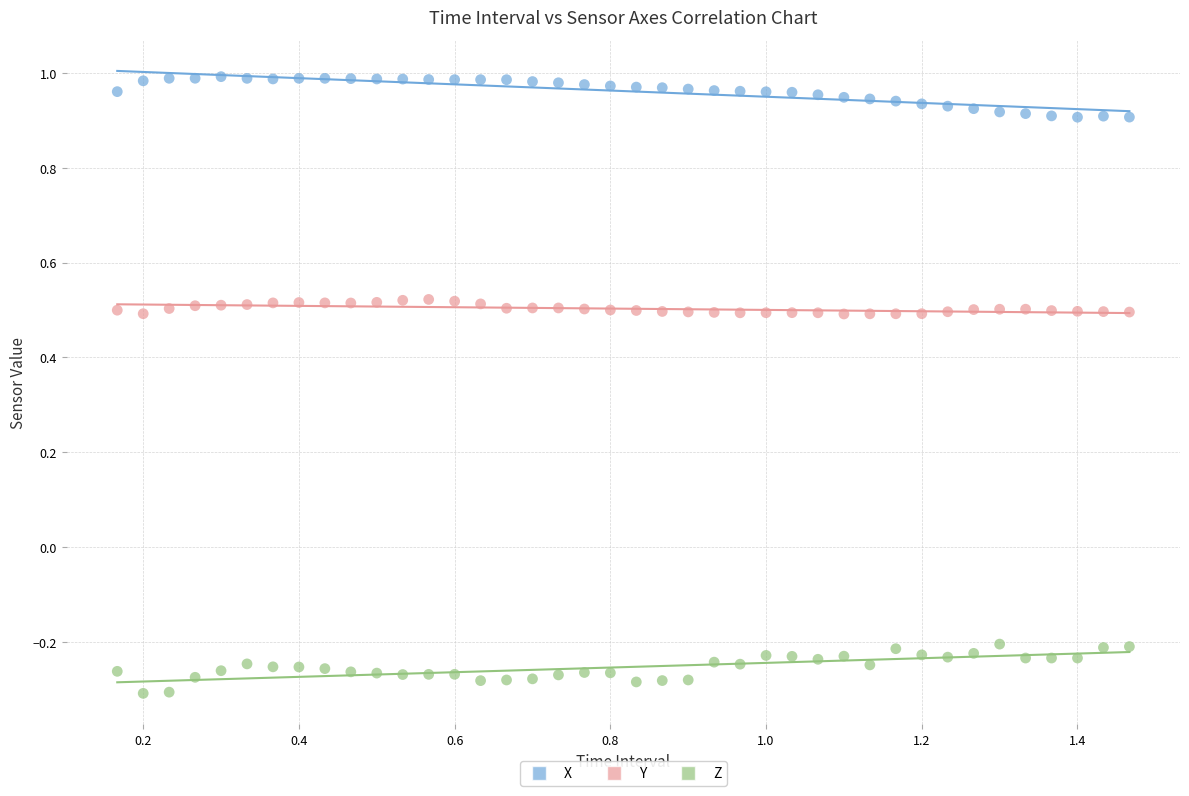

Which series contains the highest Y value?

X